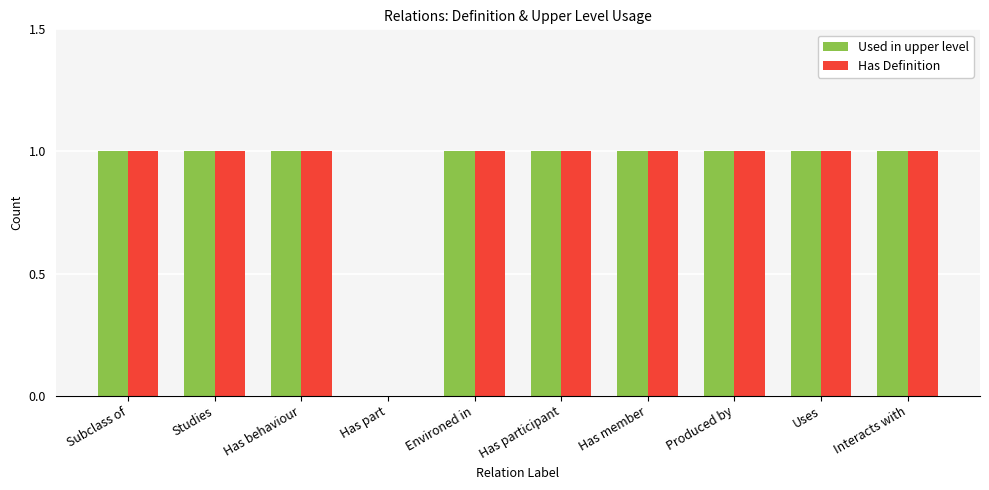

What is the sum of all Has Definition values?

9